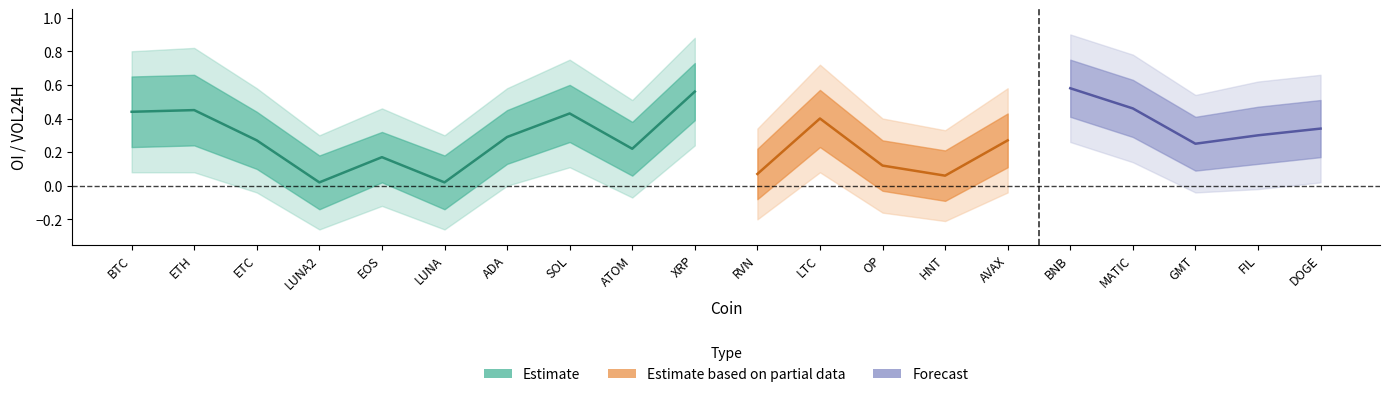

Is this an area chart (filled region under the line)?

No